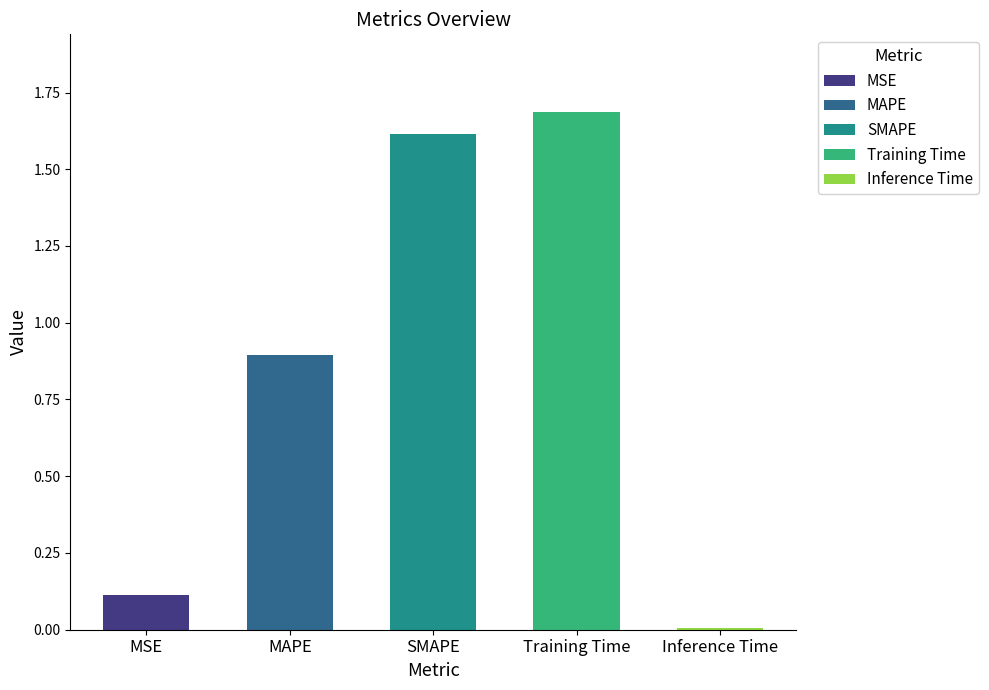

Does the chart contain stacked bars?

No